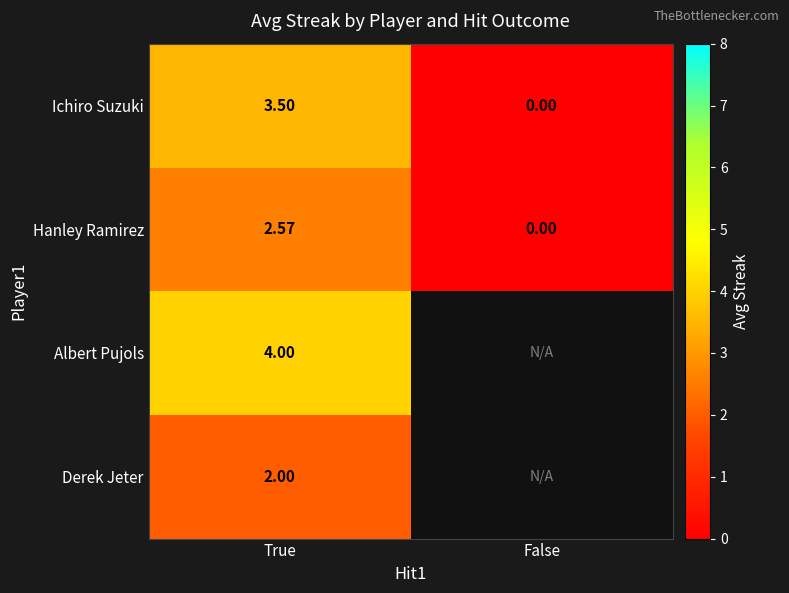

How many categories are shown in the chart?

2